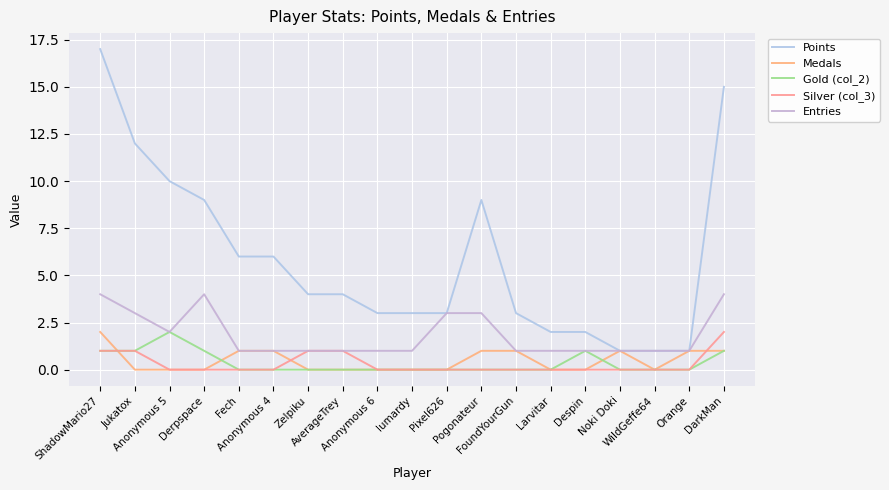

Count the number of categories in the chart.

19